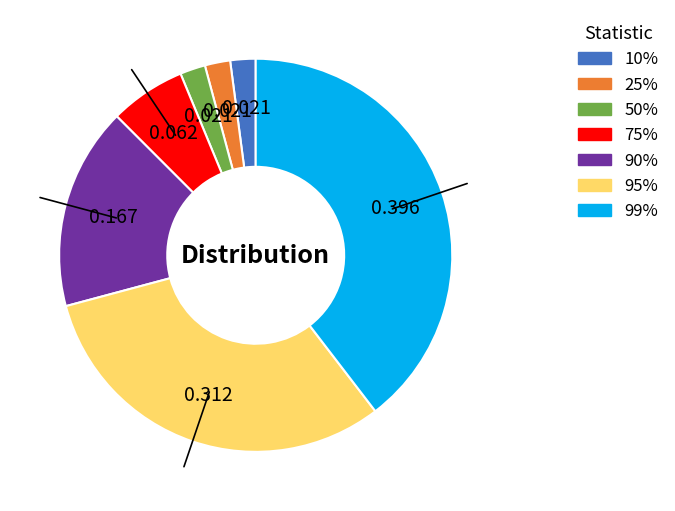

True or false: 99% accounts for 31% of the total.

False